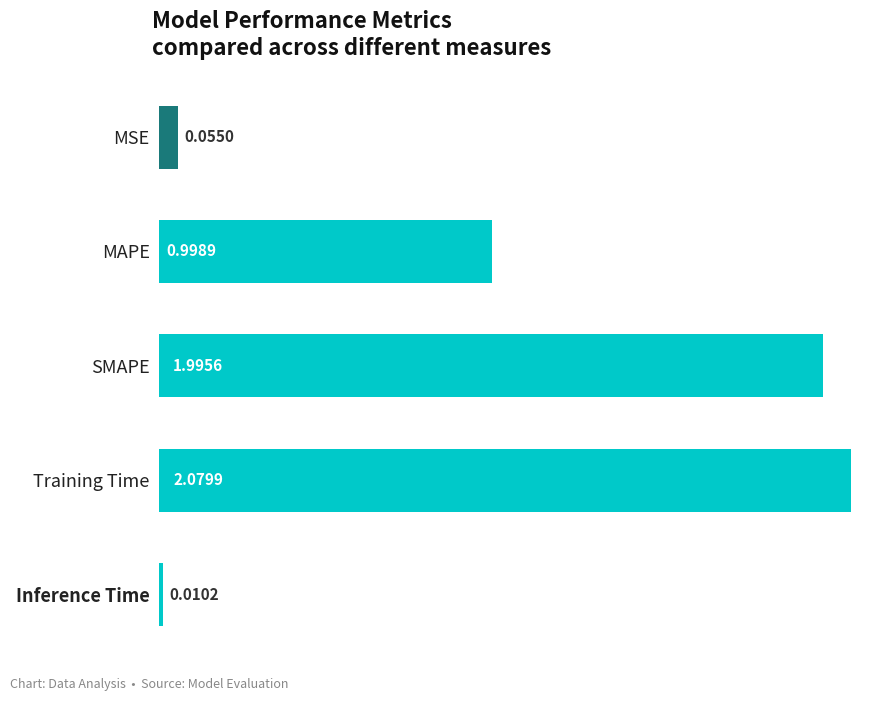

What is the label of the 4th bar from the top?

Training Time